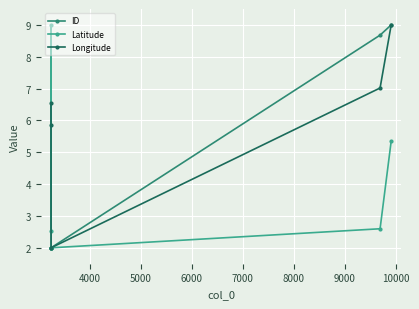

What is the minimum value for Longitude?

2.0